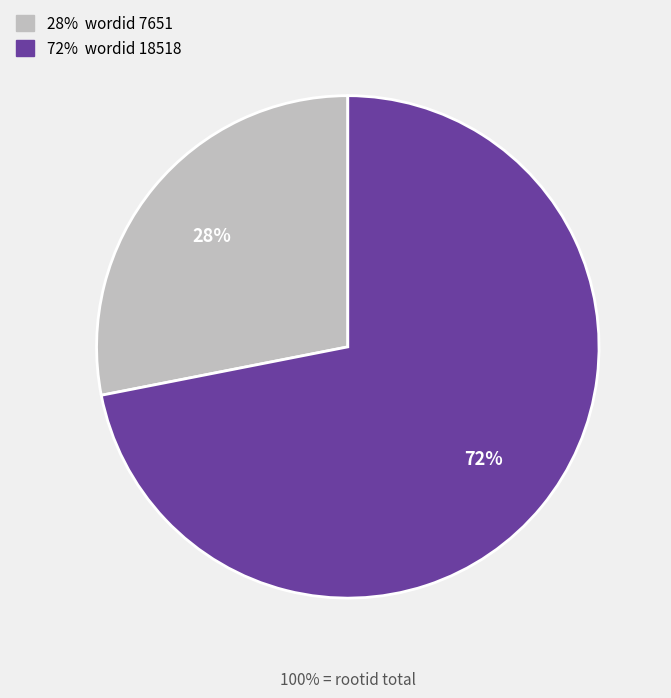

To the nearest percent, what is the average slice percentage?

50%